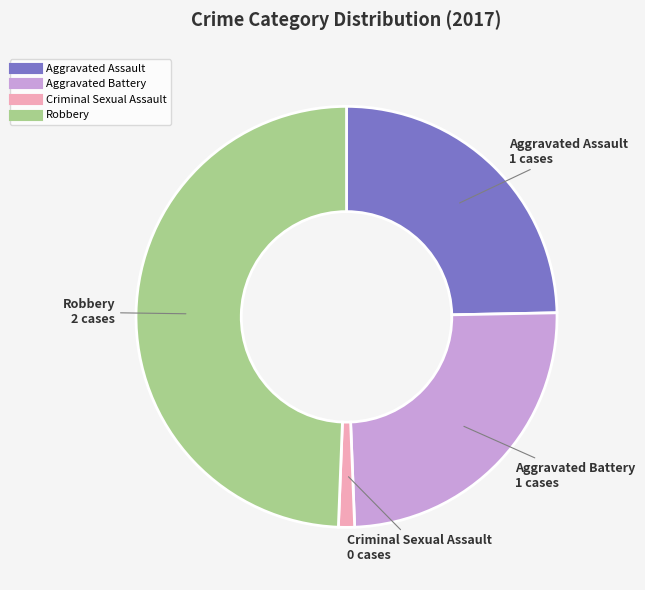

What is the ratio of the value at Aggravated Battery to the value at Aggravated Assault?

1.0